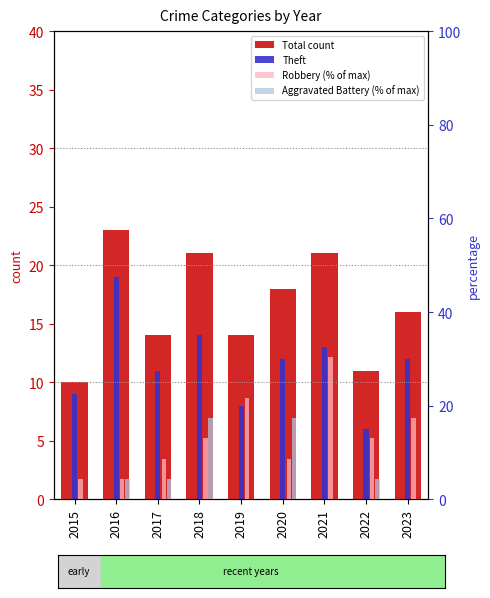

What is the difference between the Robbery (% of max) values at 2015 and 2022?

8.7